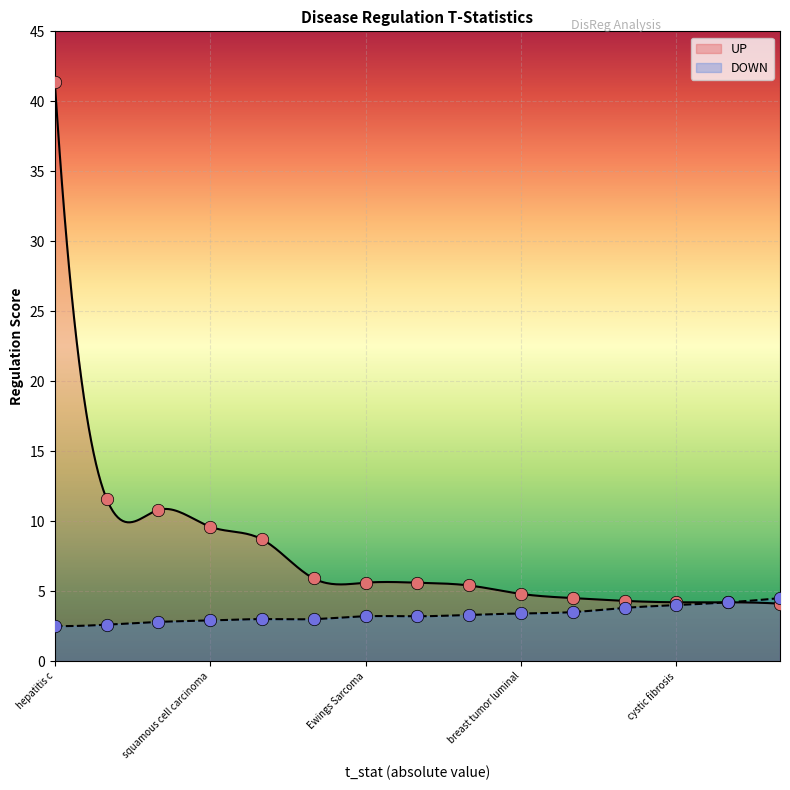

What is the total value across all series at cystic fibrosis?

8.2